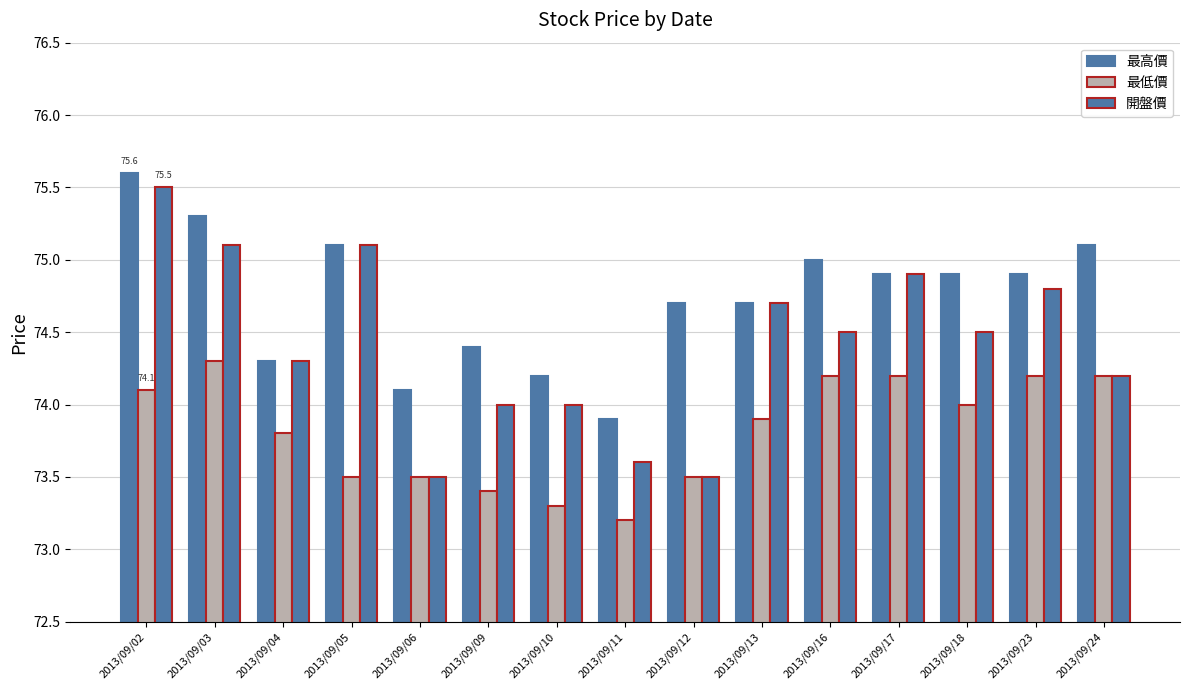

Where does the 最高價 series first go above 74?

2013/09/02